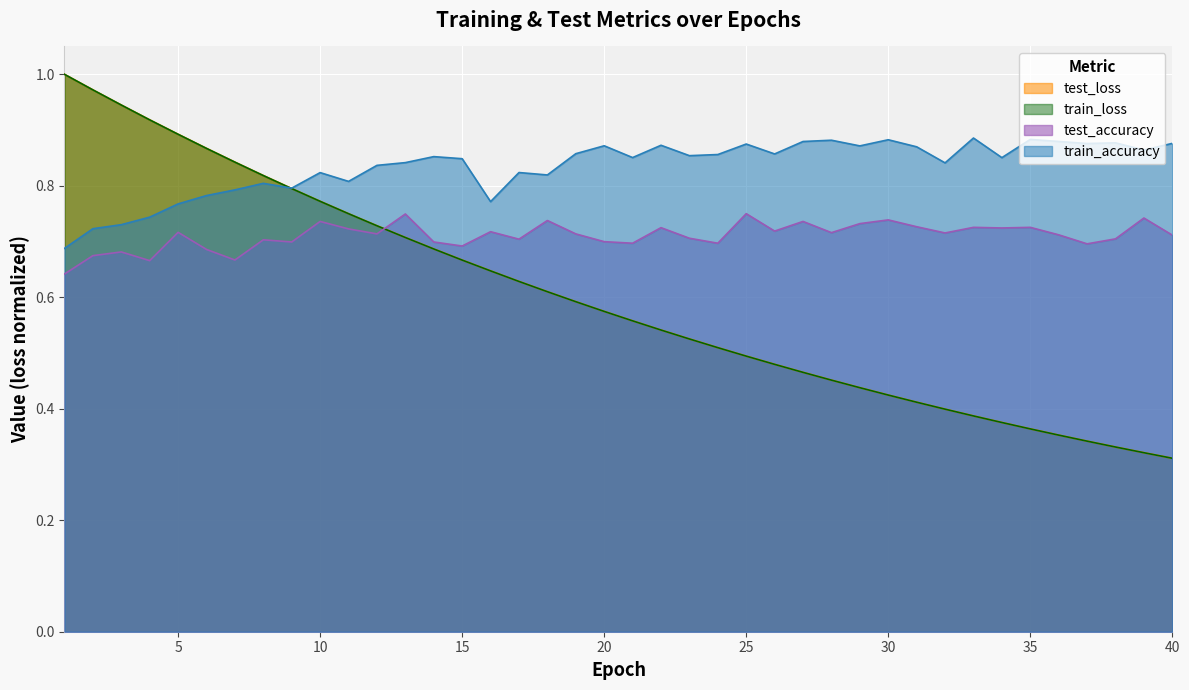

What is the spread (max minus min) of values at 39?

0.5